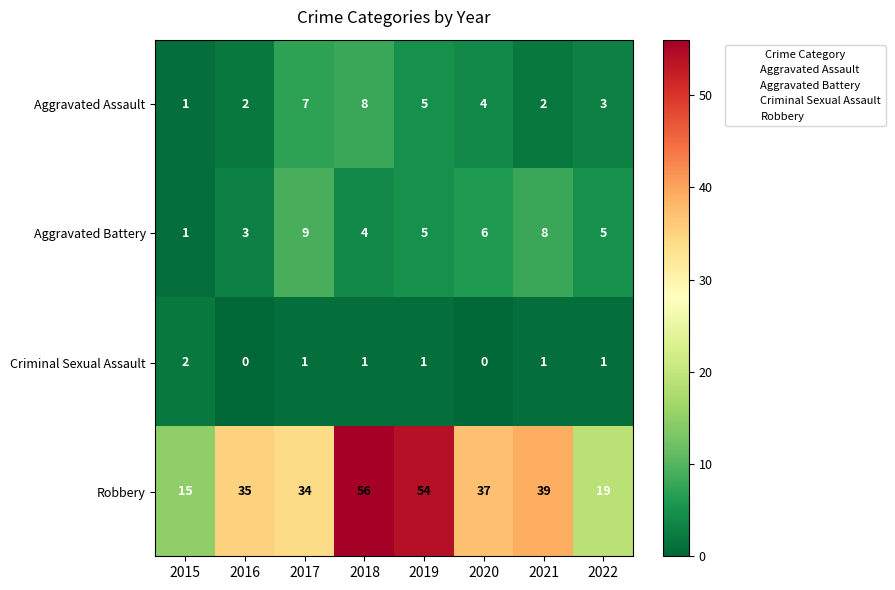

What is the greatest value displayed?

56